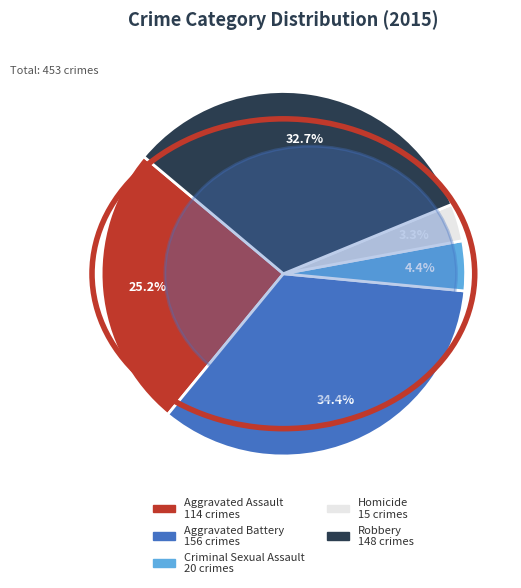

What is the largest slice in the pie chart?

Aggravated Battery